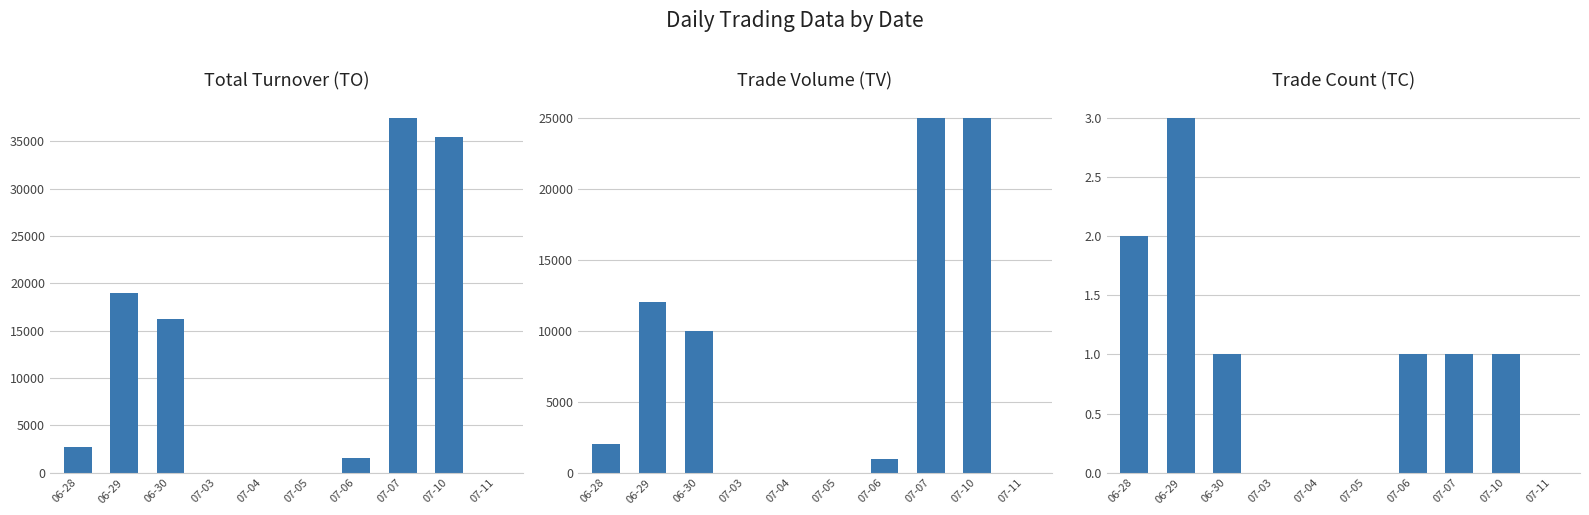

Rank the categories by TC value from lowest to highest.

07-03, 07-04, 07-05, 07-11, 06-30, 07-06, 07-07, 07-10, 06-28, 06-29